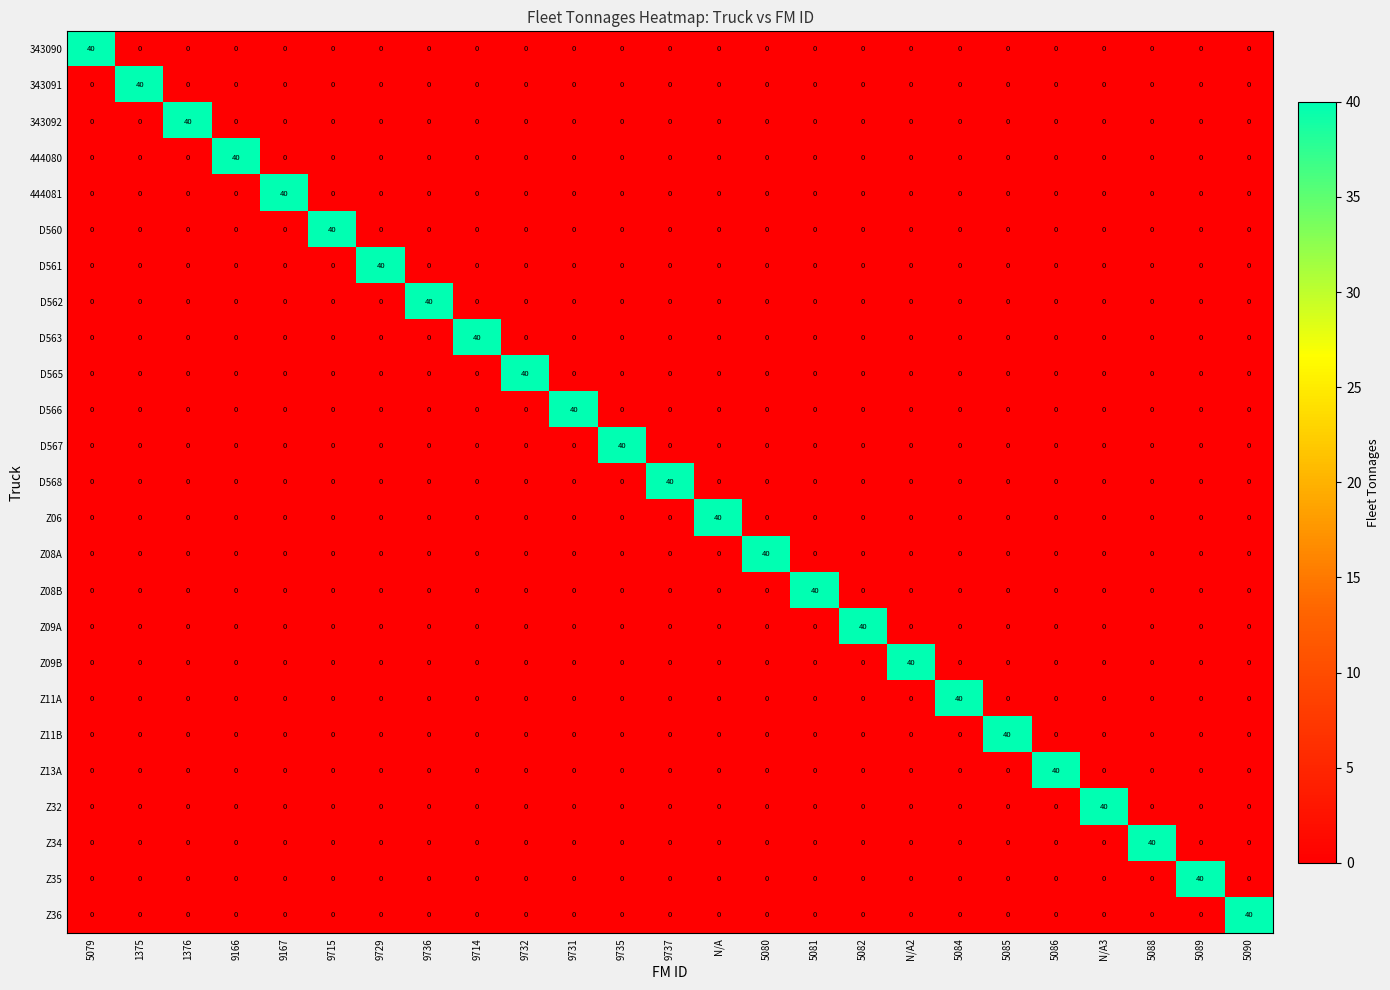

What is the spread (max minus min) of values at N/A3?

40